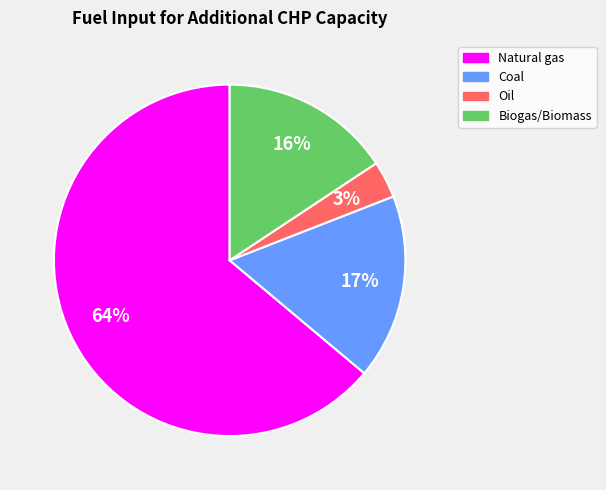

To the nearest percent, what percentage of the pie is Biogas/Biomass?

16%